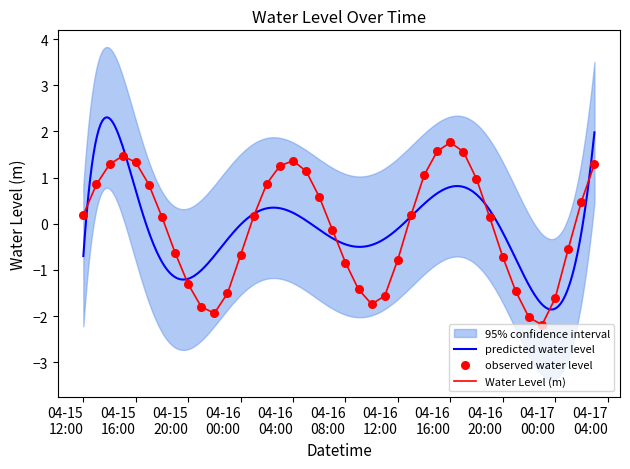

What is the minimum value for Water Level (m)?

-2.2